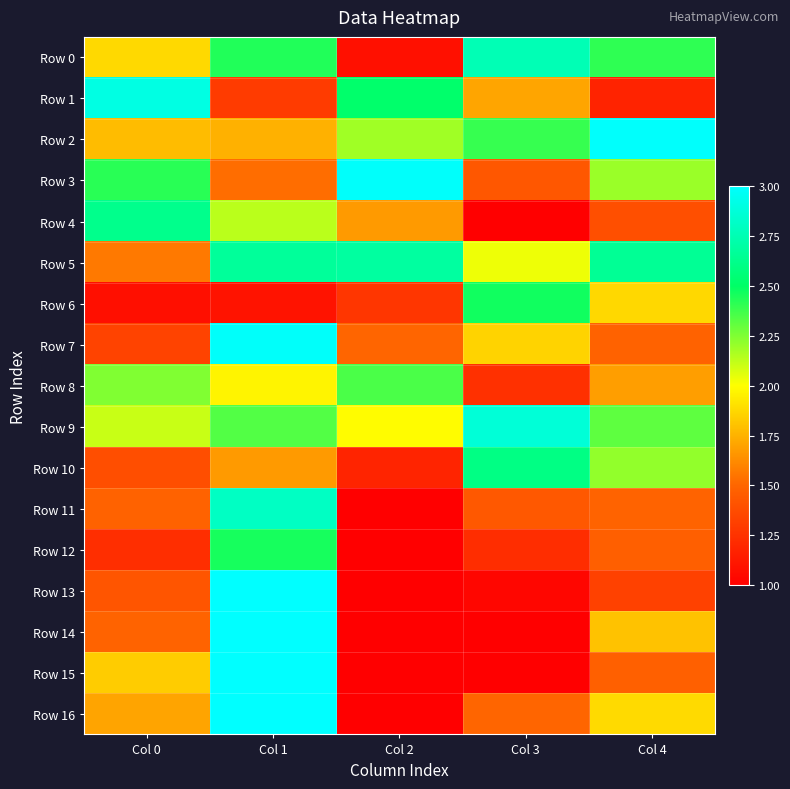

Reading left to right, transcribe all the data shown in this chart.

Row 0: Col 0=1.9	Col 1=2.4	Col 2=1.1	Col 3=2.8	Col 4=2.4
Row 1: Col 0=2.9	Col 1=1.3	Col 2=2.5	Col 3=1.7	Col 4=1.2
Row 2: Col 0=1.8	Col 1=1.7	Col 2=2.2	Col 3=2.4	Col 4=3.0
Row 3: Col 0=2.4	Col 1=1.5	Col 2=3.0	Col 3=1.4	Col 4=2.2
Row 4: Col 0=2.6	Col 1=2.1	Col 2=1.7	Col 3=1.0	Col 4=1.4
Row 5: Col 0=1.6	Col 1=2.7	Col 2=2.7	Col 3=2.0	Col 4=2.7
Row 6: Col 0=1.1	Col 1=1.1	Col 2=1.3	Col 3=2.5	Col 4=1.9
Row 7: Col 0=1.3	Col 1=3.0	Col 2=1.5	Col 3=1.9	Col 4=1.5
Row 8: Col 0=2.2	Col 1=2.0	Col 2=2.4	Col 3=1.2	Col 4=1.7
Row 9: Col 0=2.1	Col 1=2.3	Col 2=2.0	Col 3=2.9	Col 4=2.3
Row 10: Col 0=1.4	Col 1=1.7	Col 2=1.2	Col 3=2.6	Col 4=2.2
Row 11: Col 0=1.5	Col 1=2.8	Col 2=1.0	Col 3=1.4	Col 4=1.5
Row 12: Col 0=1.2	Col 1=2.5	Col 2=1.0	Col 3=1.2	Col 4=1.5
Row 13: Col 0=1.4	Col 1=3.0	Col 2=1.0	Col 3=1.0	Col 4=1.3
Row 14: Col 0=1.5	Col 1=3.0	Col 2=1.0	Col 3=1.0	Col 4=1.8
Row 15: Col 0=1.8	Col 1=3.0	Col 2=1.0	Col 3=1.0	Col 4=1.5
Row 16: Col 0=1.7	Col 1=3.0	Col 2=1.0	Col 3=1.5	Col 4=1.9